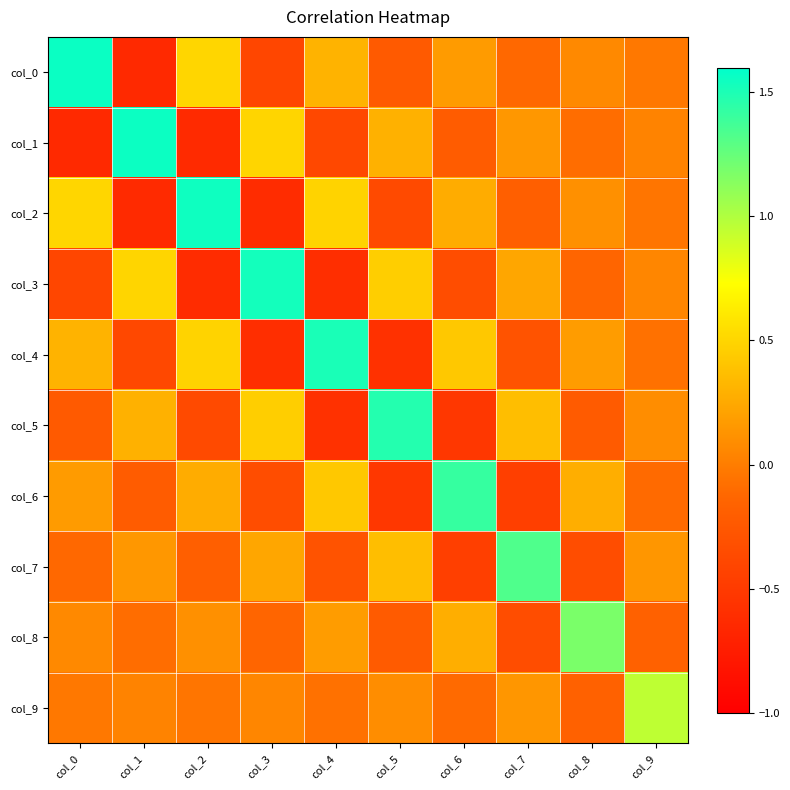

Reading left to right, extract all data points from this chart.

col_0: col_0=1.6	col_1=-0.6	col_2=0.5	col_3=-0.4	col_4=0.3	col_5=-0.2	col_6=0.2	col_7=-0.1	col_8=0.1	col_9=-0.0
col_1: col_0=-0.6	col_1=1.6	col_2=-0.6	col_3=0.5	col_4=-0.4	col_5=0.3	col_6=-0.2	col_7=0.1	col_8=-0.1	col_9=0.0
col_2: col_0=0.5	col_1=-0.6	col_2=1.5	col_3=-0.6	col_4=0.5	col_5=-0.4	col_6=0.3	col_7=-0.2	col_8=0.1	col_9=-0.0
col_3: col_0=-0.4	col_1=0.5	col_2=-0.6	col_3=1.5	col_4=-0.6	col_5=0.5	col_6=-0.3	col_7=0.2	col_8=-0.1	col_9=0.1
col_4: col_0=0.3	col_1=-0.4	col_2=0.5	col_3=-0.6	col_4=1.5	col_5=-0.6	col_6=0.4	col_7=-0.3	col_8=0.2	col_9=-0.1
col_5: col_0=-0.2	col_1=0.3	col_2=-0.4	col_3=0.5	col_4=-0.6	col_5=1.5	col_6=-0.5	col_7=0.4	col_8=-0.2	col_9=0.1
col_6: col_0=0.2	col_1=-0.2	col_2=0.3	col_3=-0.3	col_4=0.4	col_5=-0.5	col_6=1.4	col_7=-0.5	col_8=0.3	col_9=-0.1
col_7: col_0=-0.1	col_1=0.1	col_2=-0.2	col_3=0.2	col_4=-0.3	col_5=0.4	col_6=-0.5	col_7=1.3	col_8=-0.3	col_9=0.1
col_8: col_0=0.1	col_1=-0.1	col_2=0.1	col_3=-0.1	col_4=0.2	col_5=-0.2	col_6=0.3	col_7=-0.3	col_8=1.2	col_9=-0.2
col_9: col_0=-0.0	col_1=0.0	col_2=-0.0	col_3=0.1	col_4=-0.1	col_5=0.1	col_6=-0.1	col_7=0.1	col_8=-0.2	col_9=1.0